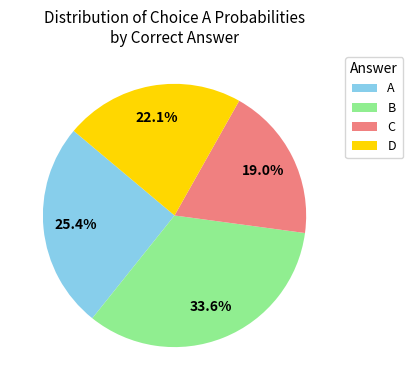

What is the smallest slice in the pie chart?

C